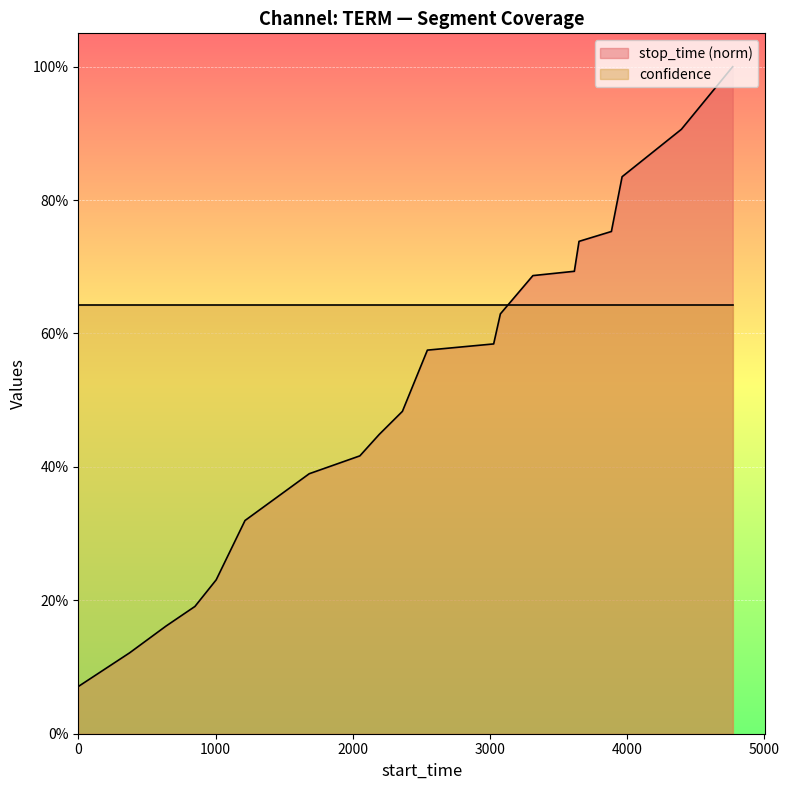

Reading left to right, what are all the values shown in this chart?

0.1	0.1	0.2	0.2	0.2	0.3	0.4	0.4	0.4	0.5	0.6	0.6	0.6	0.7	0.7	0.7	0.8	0.8	0.9	1.0